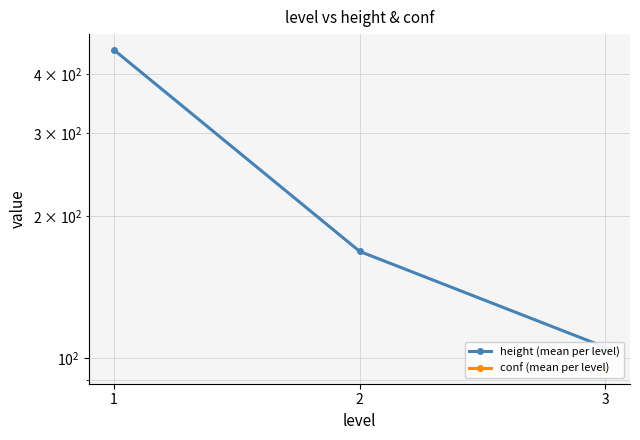

Rank the series at 1 from lowest to highest value.

height (mean per level), conf (mean per level)